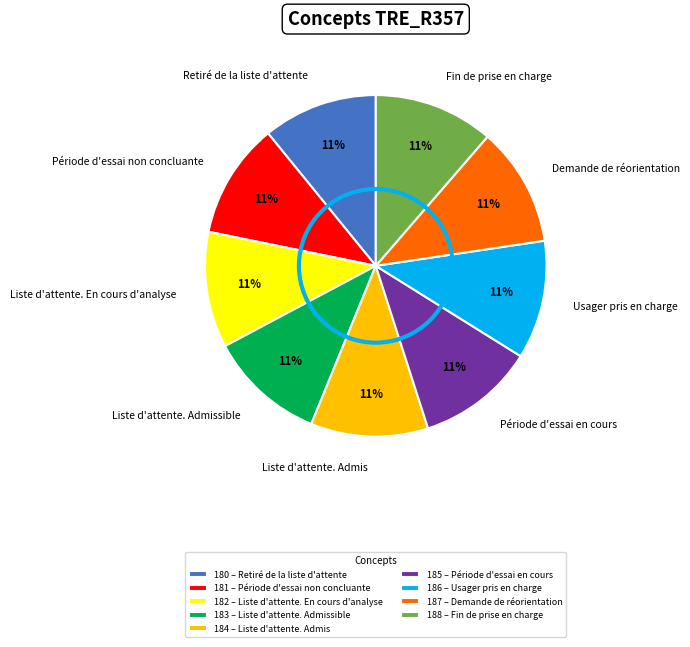

To the nearest percent, what is the average slice percentage?

11%